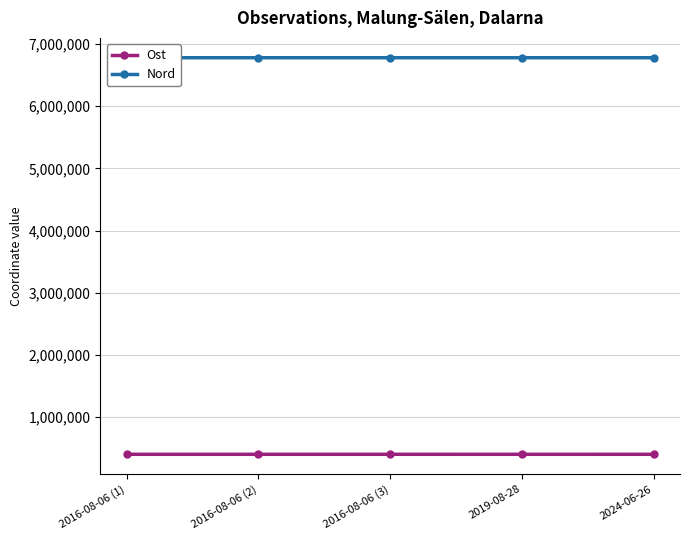

What is the smallest value displayed?

403071.2